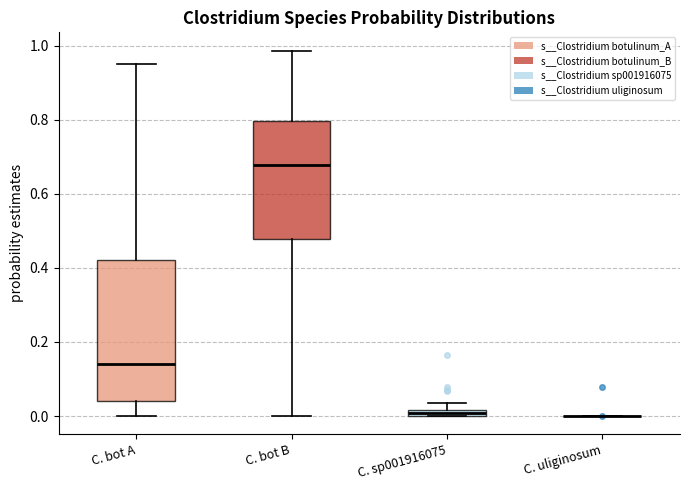

Where does the median line of the box for C. bot B sit on the y-axis? The values are not printed on the chart, so give them approximately, as read against the axis.

0.68